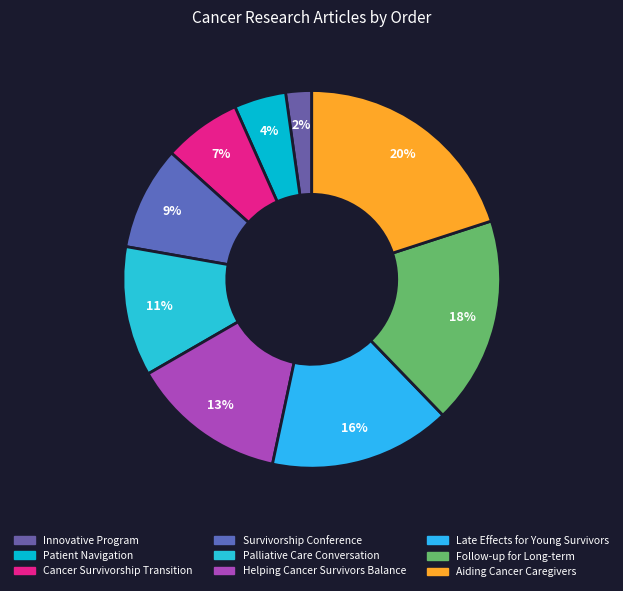

What percentage is NOT represented by Cancer Survivorship Transition?

93.3%